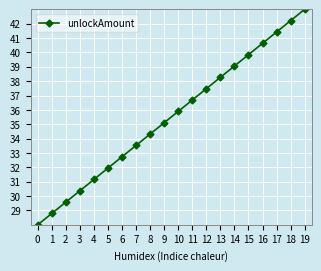

What is the smallest value displayed?

28.0